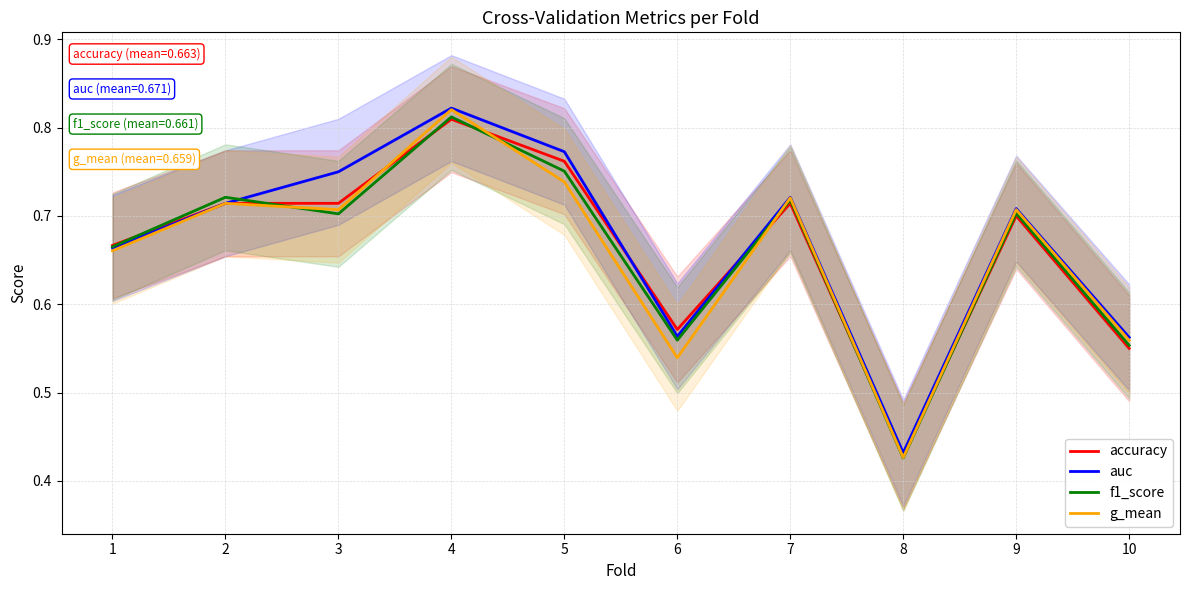

Where do auc and accuracy first cross each other?

5 and 6